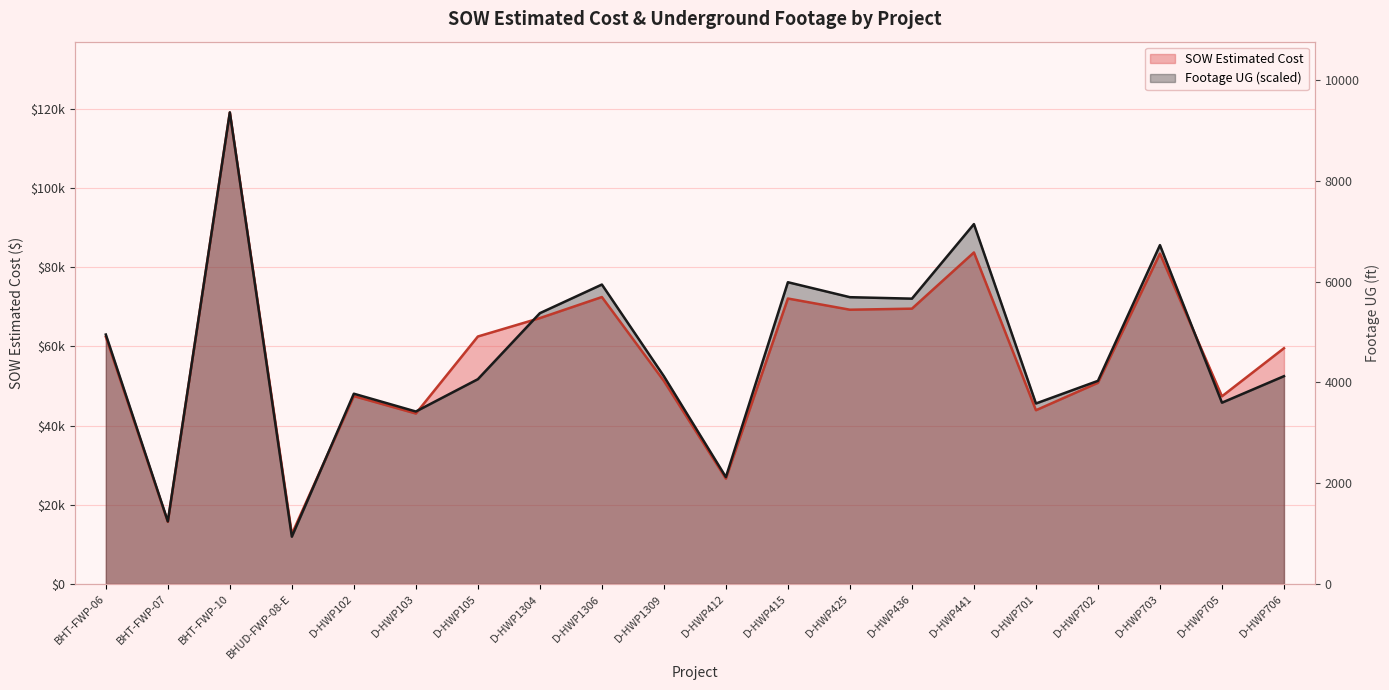

What is the minimum value for SOW Estimated Cost?

12601.5